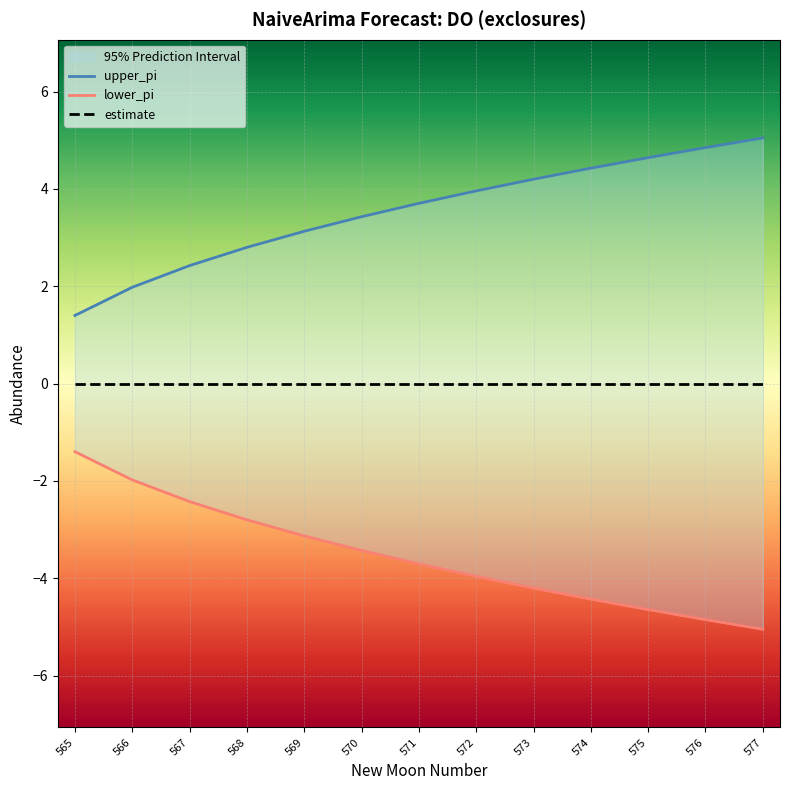

Count the number of data series in this chart.

3